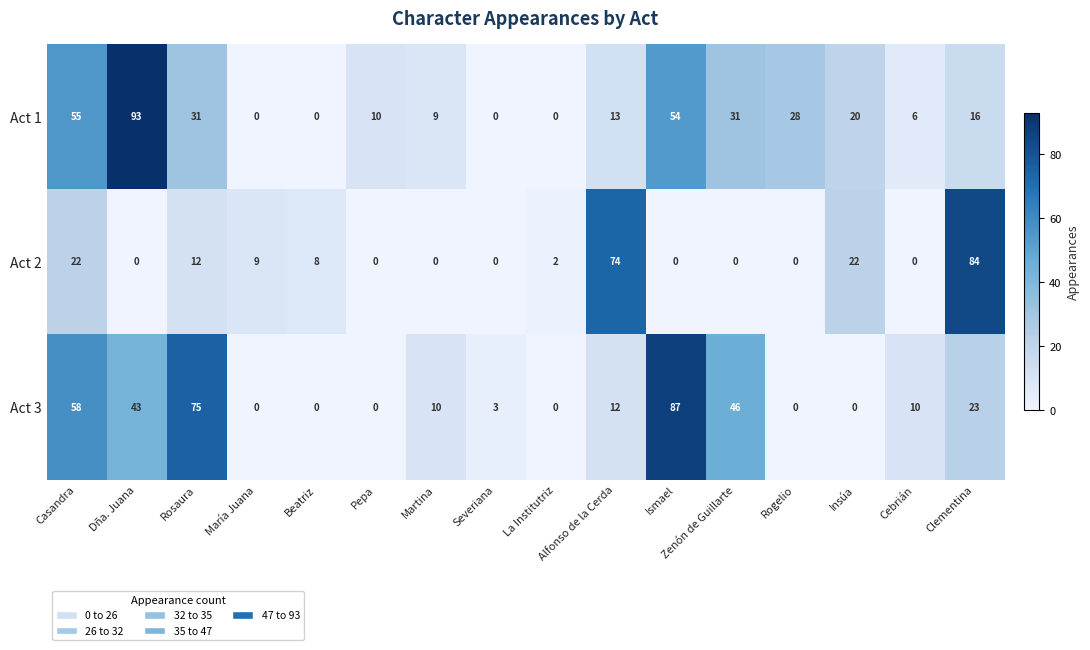

How many positive values does the Act 2 series have?

8